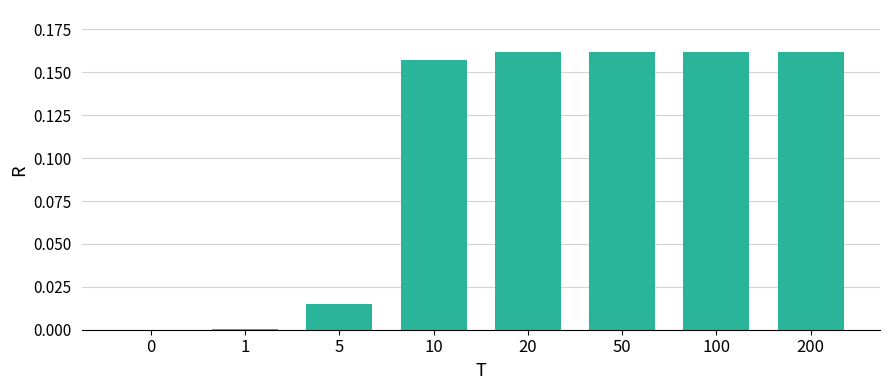

What is the sum of all values?

0.8